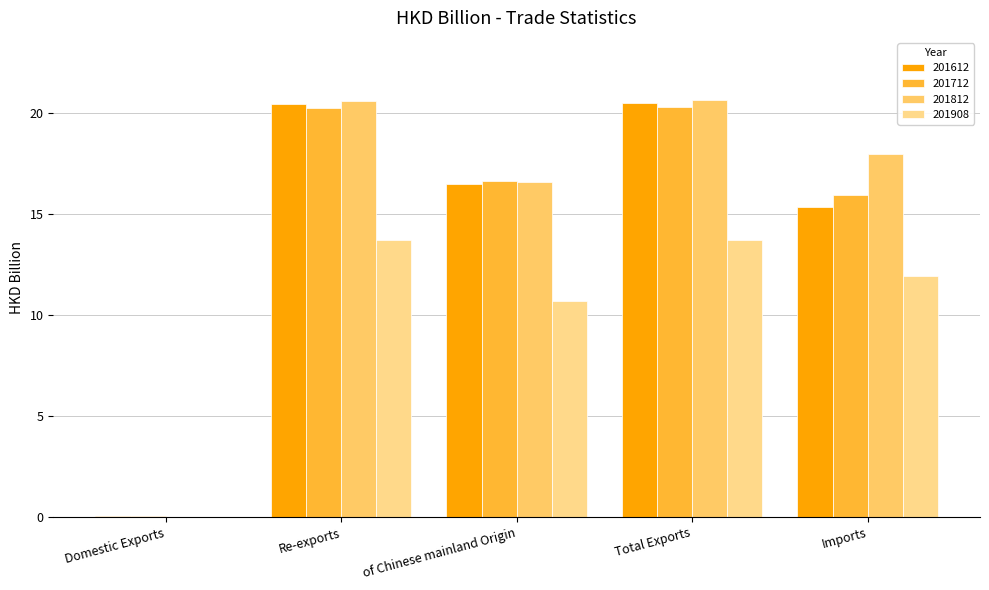

What are all the series names shown in the legend?

201612, 201712, 201812, 201908